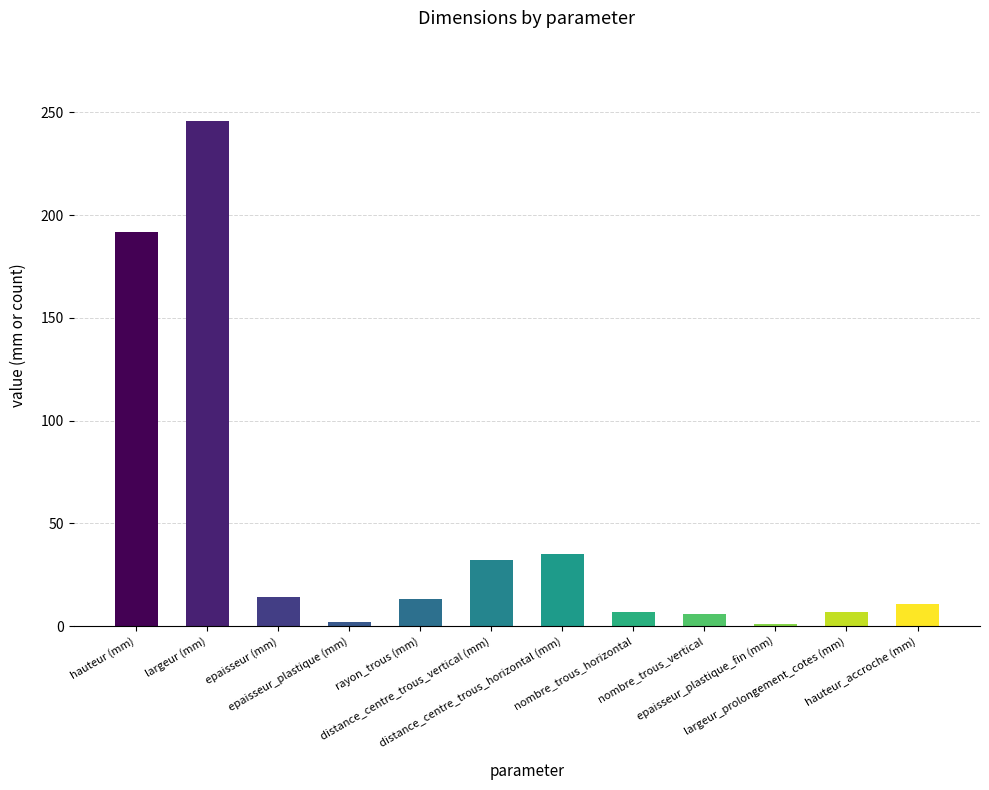

What is the average value?

47